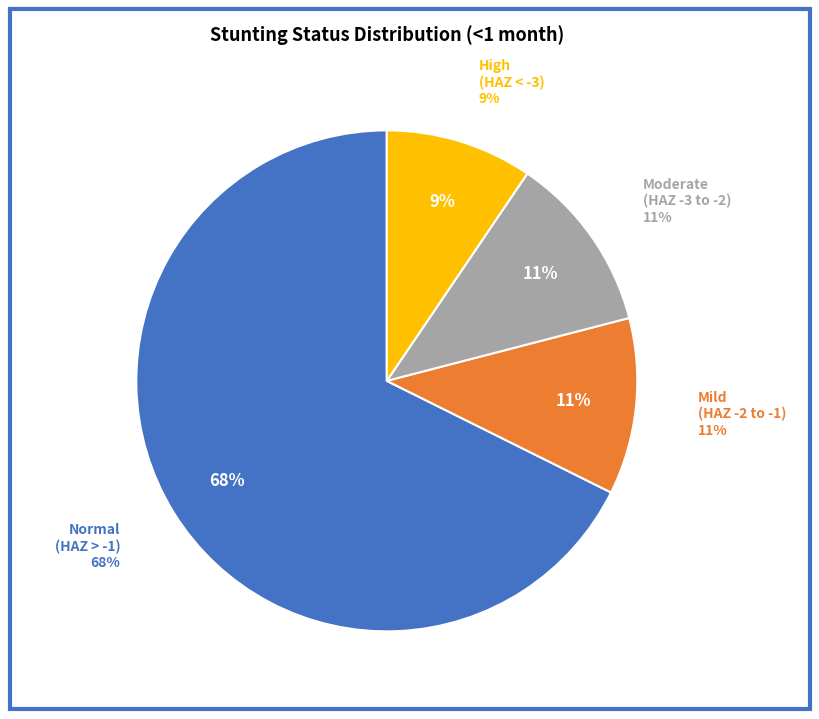

How many segments does this pie chart have?

4